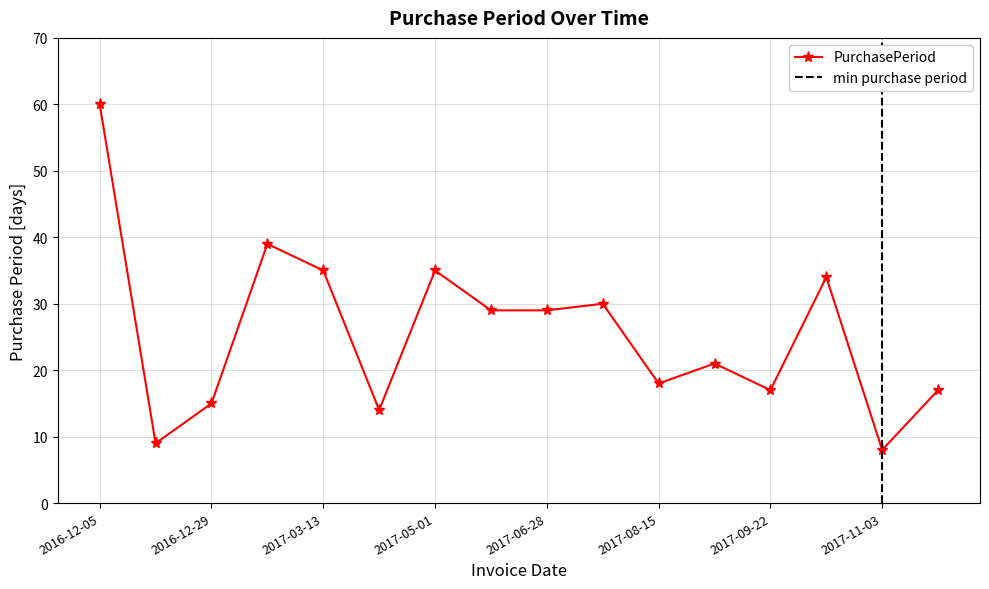

Reading right to left, transcribe all the data shown in this chart.

17	8	34	17	21	18	30	29	29	35	14	35	39	15	9	60